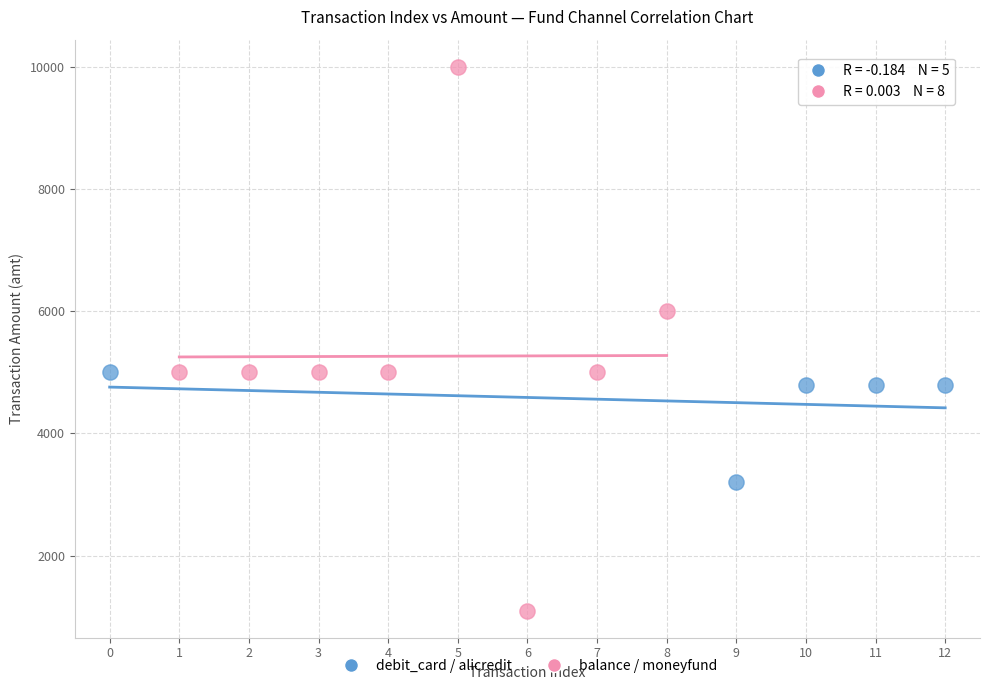

Which series reaches the minimum Y coordinate?

balance / moneyfund